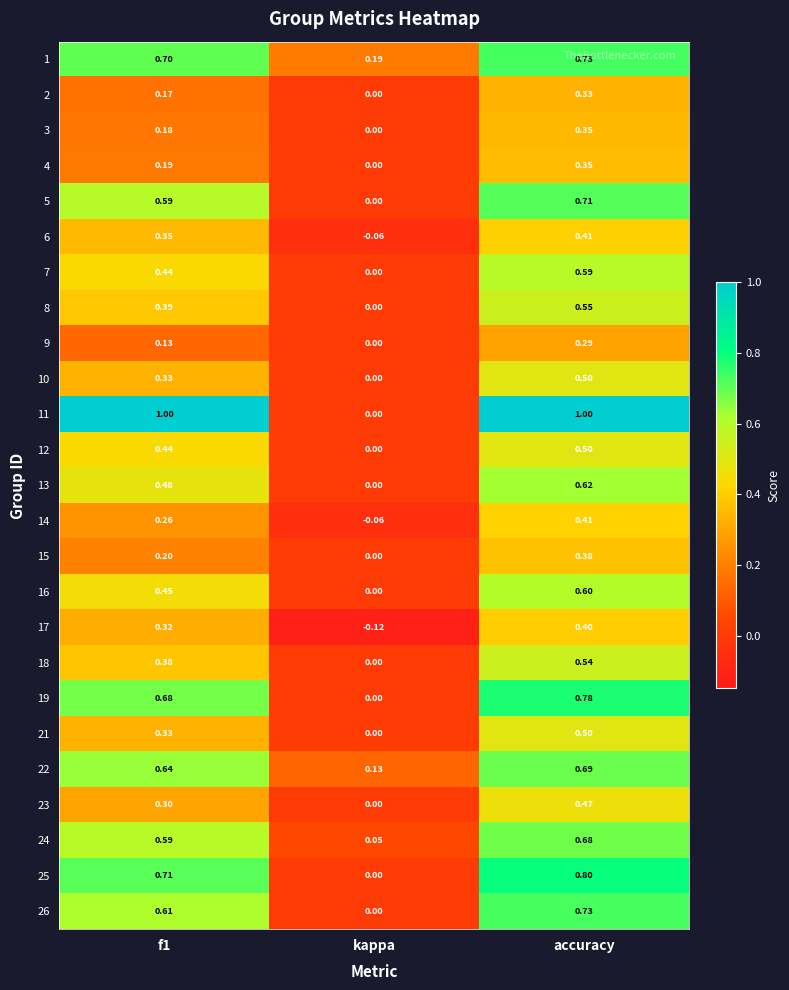

Count the number of data series in this chart.

25